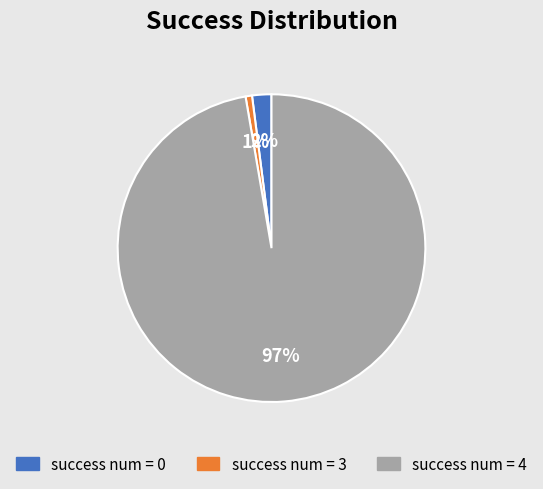

Is there a majority slice in this chart?

Yes